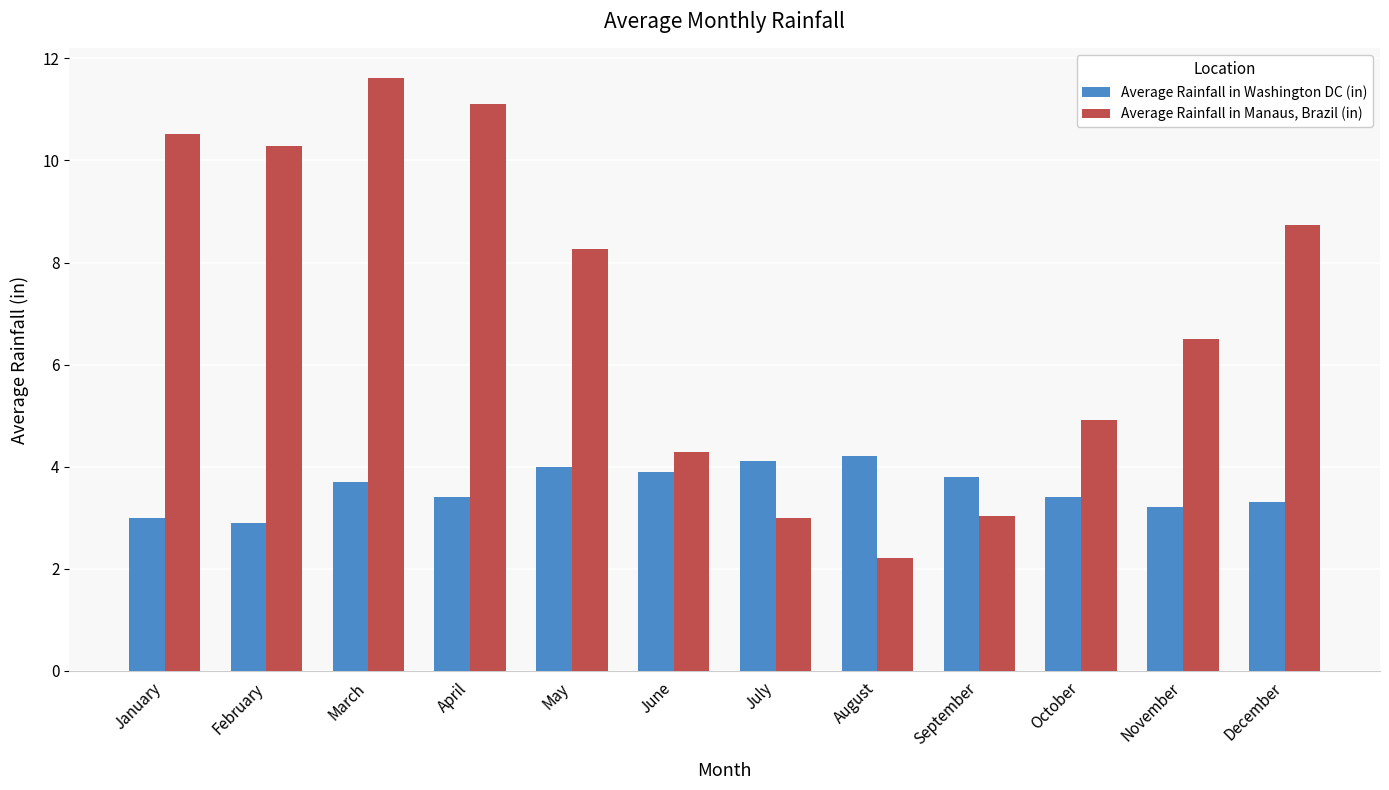

Reading left to right, what are all the values shown in this chart?

Average Rainfall in Washington DC (in): January=3.0	February=2.9	March=3.7	April=3.4	May=4.0	June=3.9	July=4.1	August=4.2	September=3.8	October=3.4	November=3.2	December=3.3
Average Rainfall in Manaus, Brazil (in): January=10.5	February=10.3	March=11.6	April=11.1	May=8.3	June=4.3	July=3.0	August=2.2	September=3.0	October=4.9	November=6.5	December=8.7